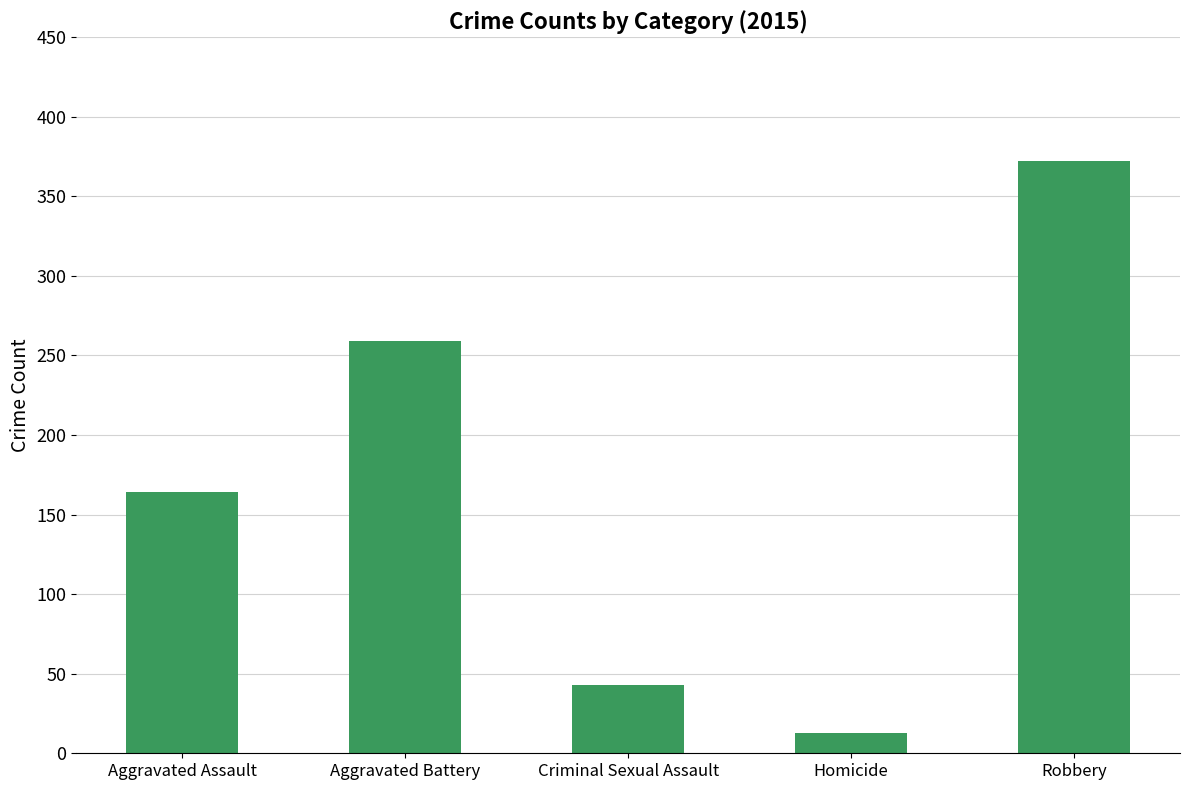

Does the chart contain any negative values?

No